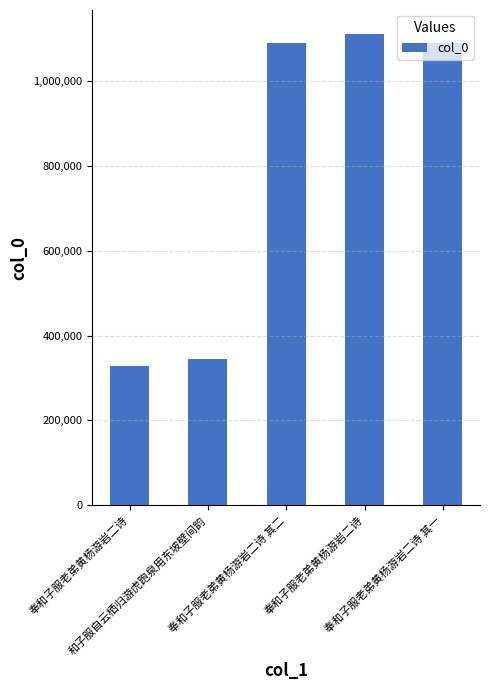

What is the difference between the values at 奉和子服老弟黄杨游岩二诗 其一 and 奉和子服老弟黄杨游岩二诗?

22429